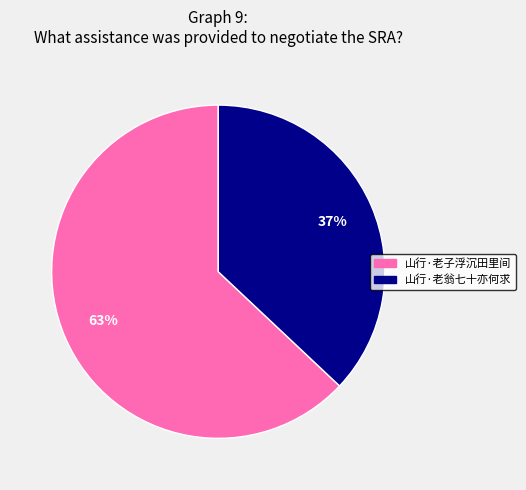

To the nearest percent, what portion does 山行·老子浮沉田里间 represent?

63%